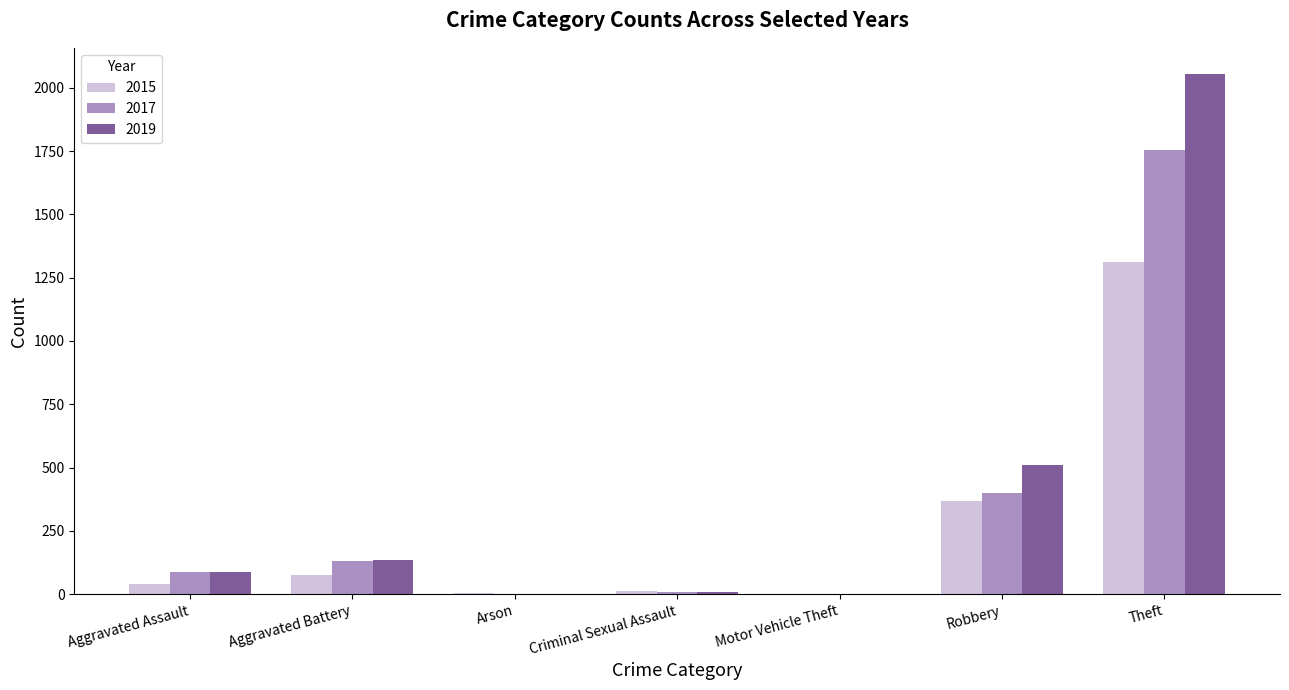

Which series has the largest total across all categories?

2019